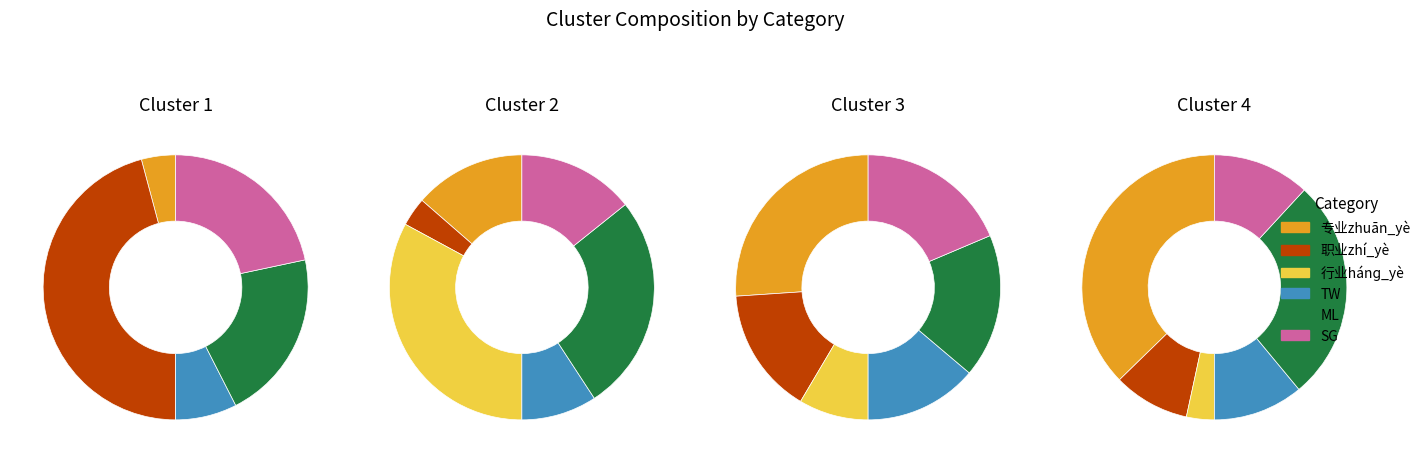

Rank the series at 0 from lowest to highest value.

行业hánɡ_yè, 专业zhuān_yè, TW, ML, SG, 职业zhí_yè